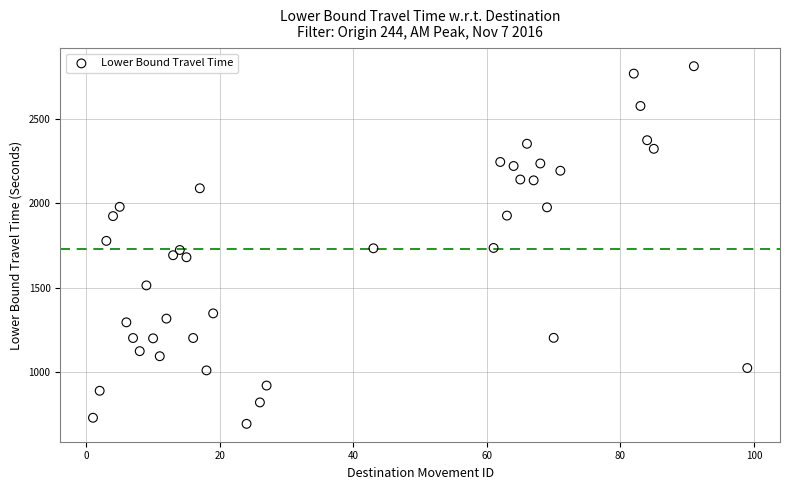

What is the range of Y values (max minus min)?

2121